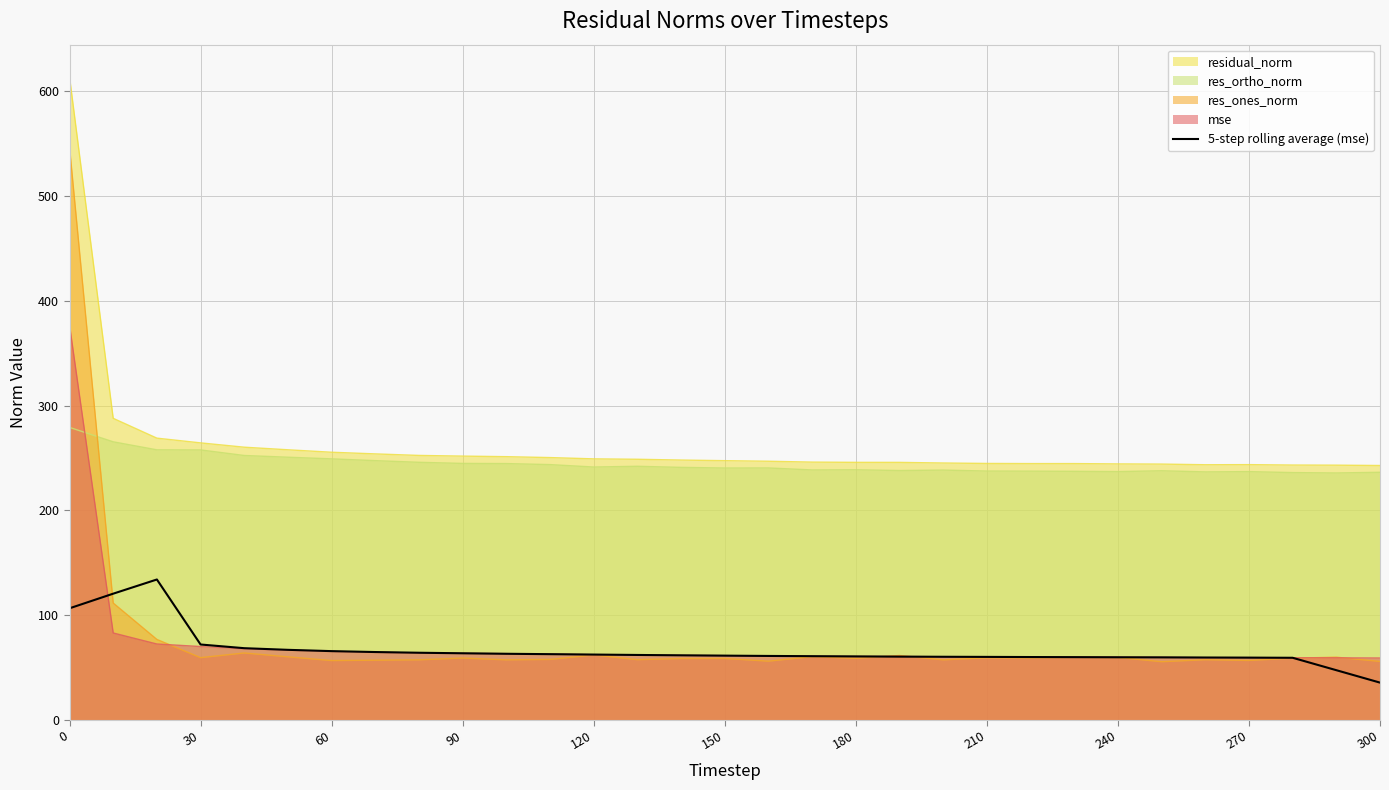

What is the highest value of the 5-step rolling average (mse) series?

133.9